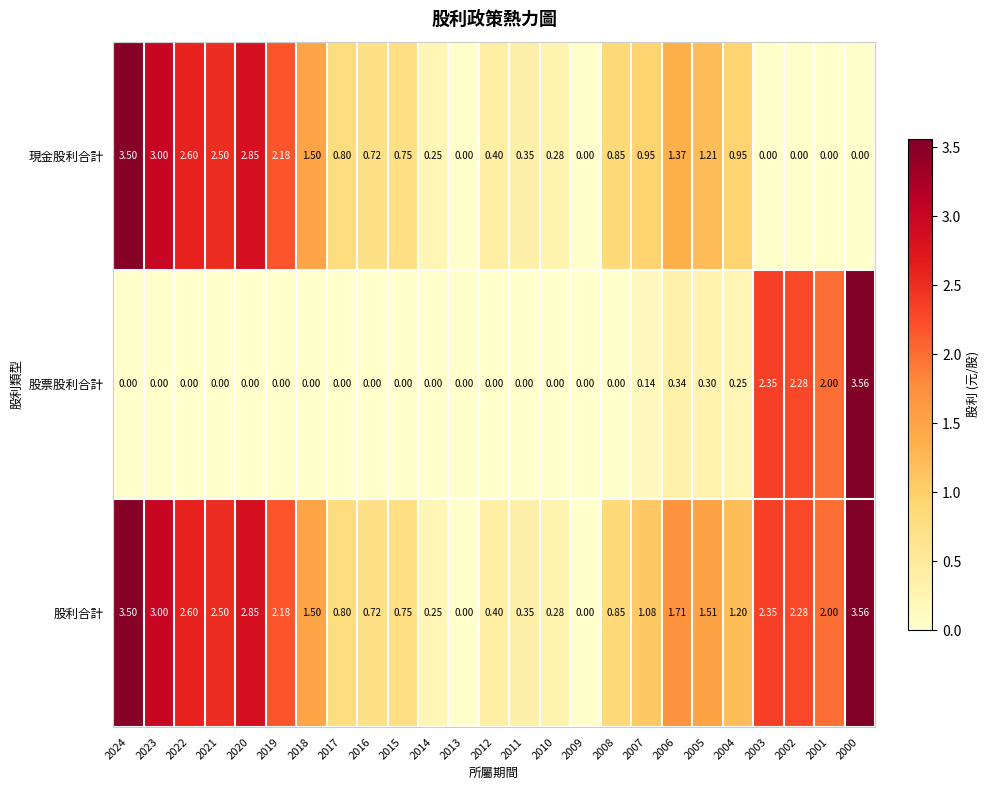

Which series has the largest range (max minus min)?

股票股利合計